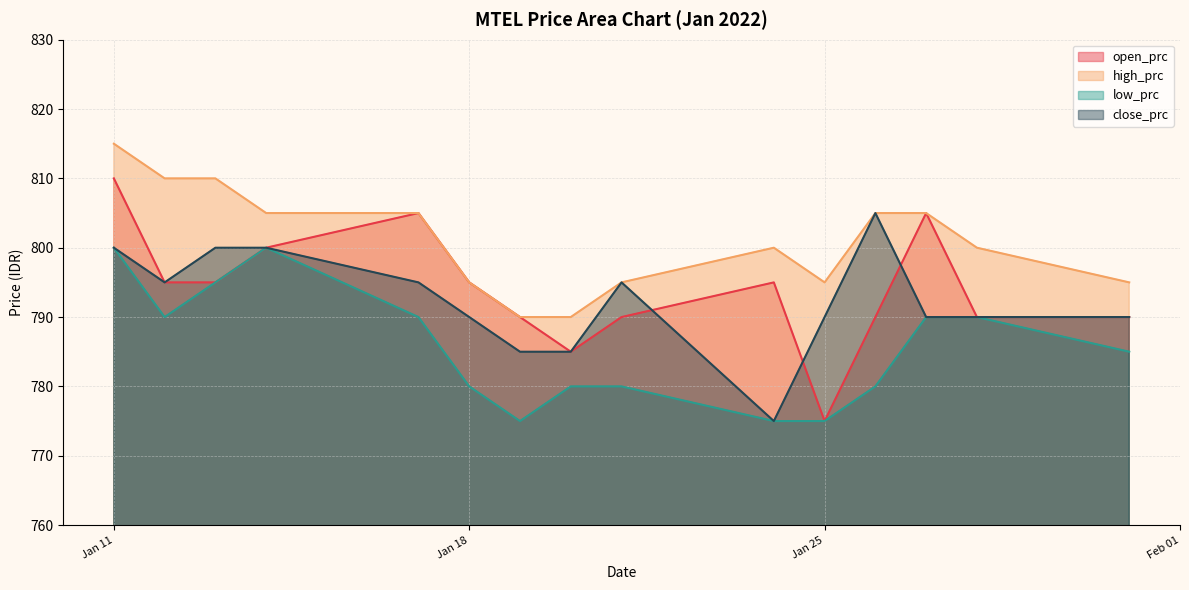

At how many categories does at least one series exceed 801?

7